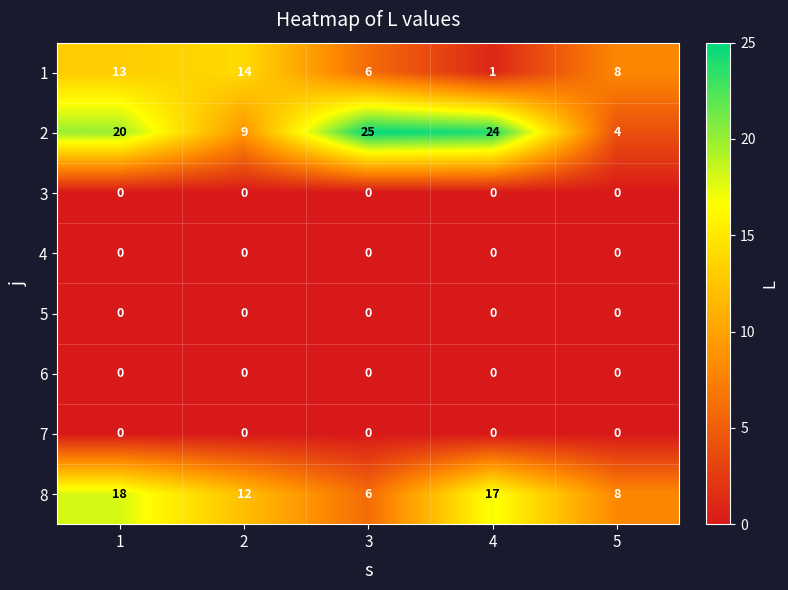

Which series has the largest total across all categories?

2